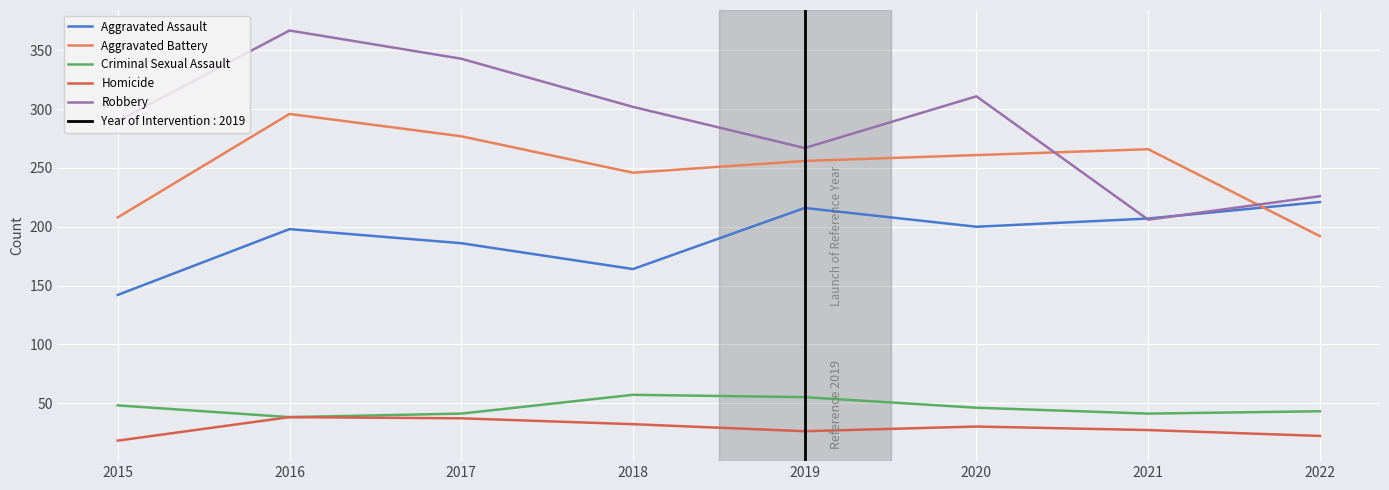

How many data points does each series have?

8